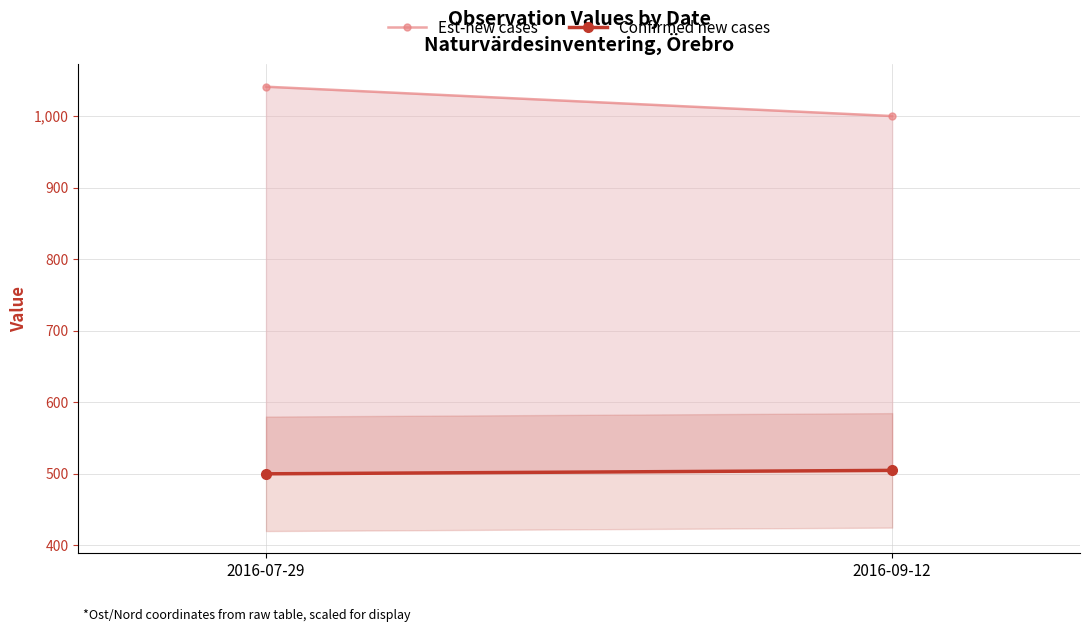

How many values in the Confirmed new cases series exceed 504?

1